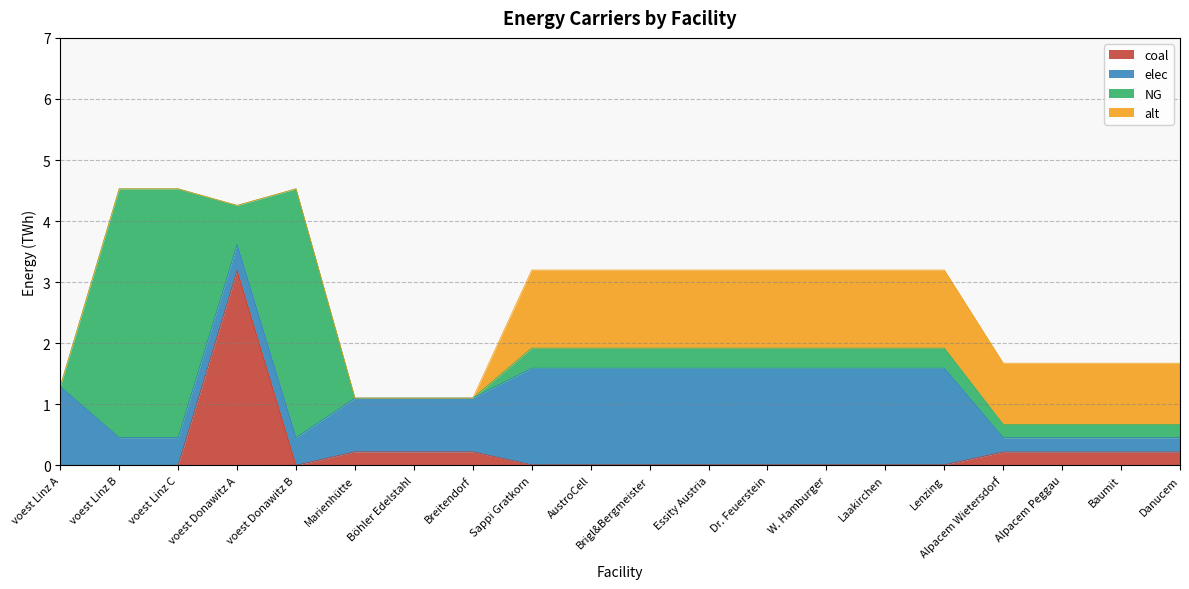

How many categories are shown in the chart?

20